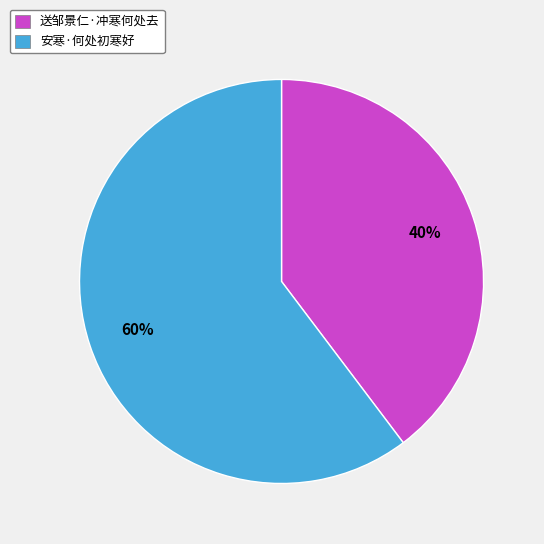

What is the largest slice in the pie chart?

安寒·何处初寒好